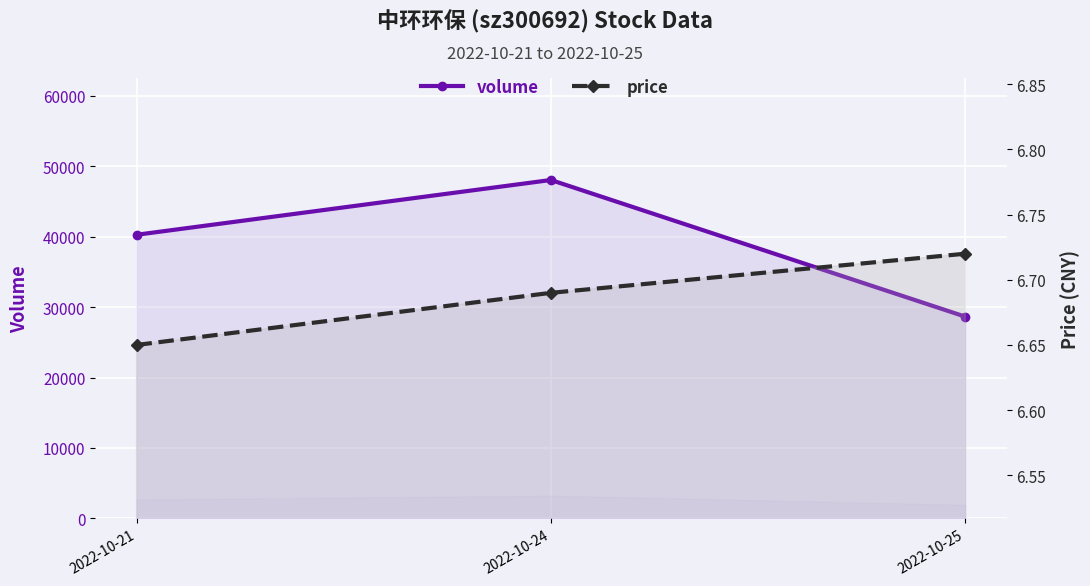

Which category has the highest value across all series?

2022-10-24